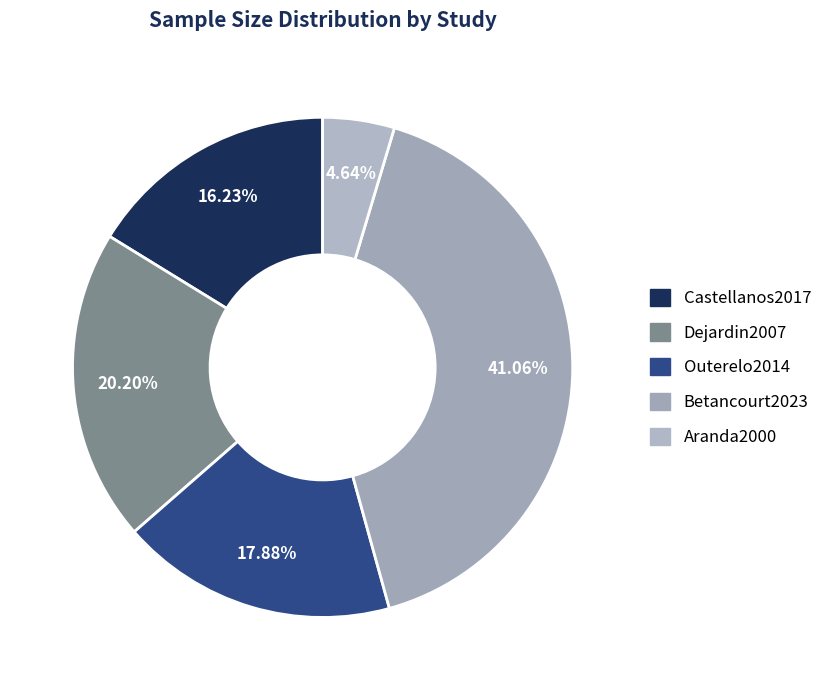

The Castellanos2017 slice represents 3% of the pie. True or false?

False